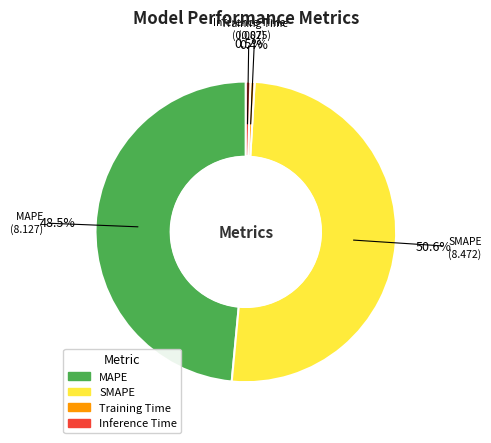

Is it true that Training Time is 0% of the pie?

True